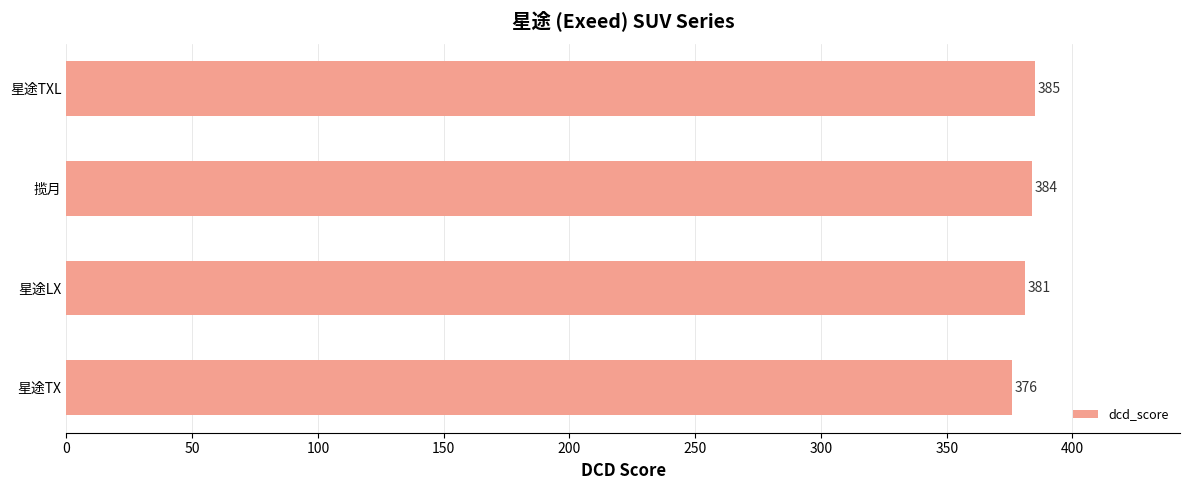

How many values are below 384?

2